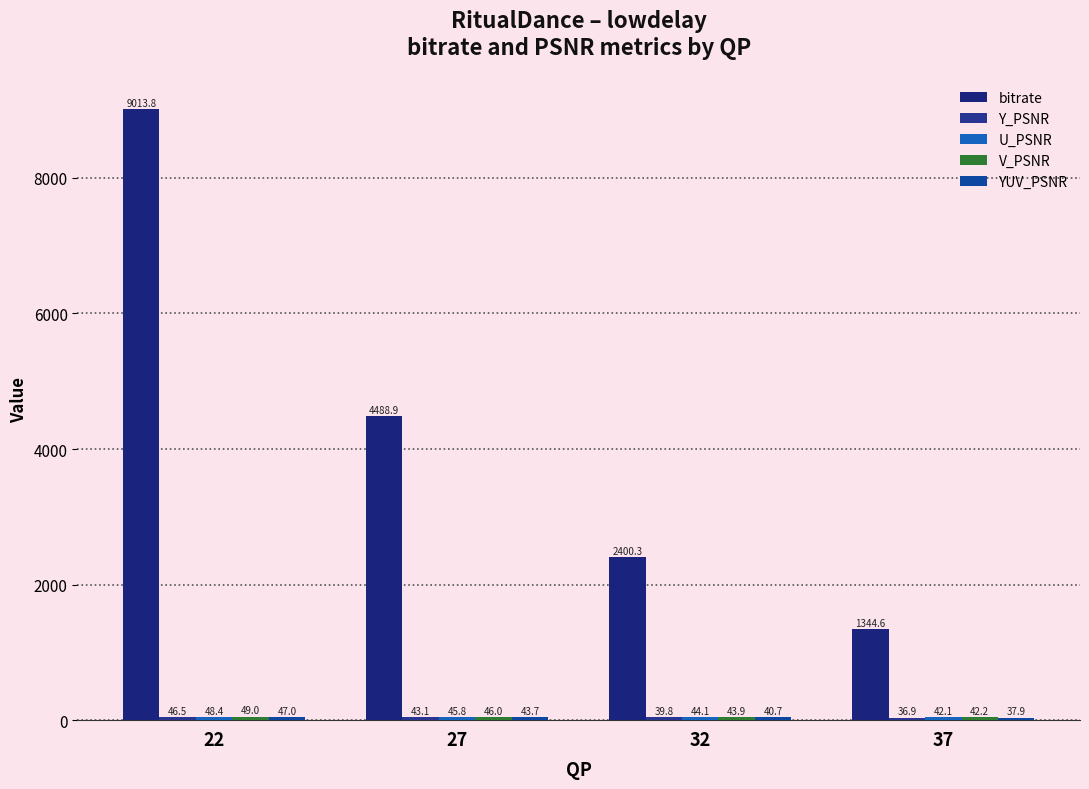

How many values in the bitrate series exceed 4488?

2